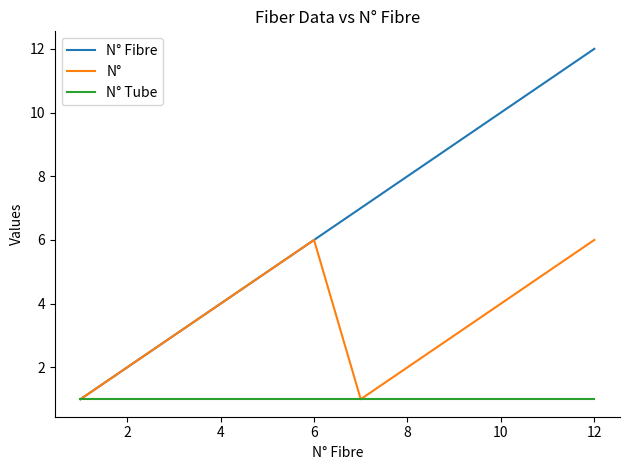

What is the sum of all N° Tube values?

12